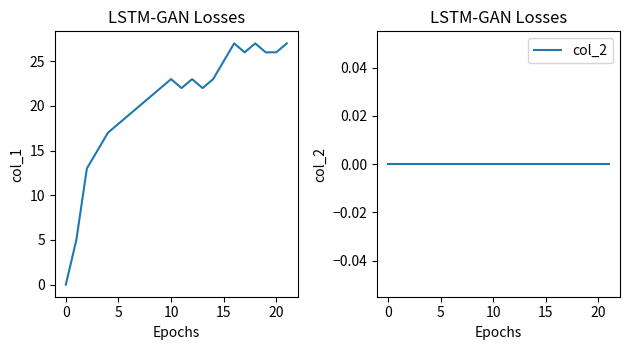

How many values in col_1 are above zero?

21